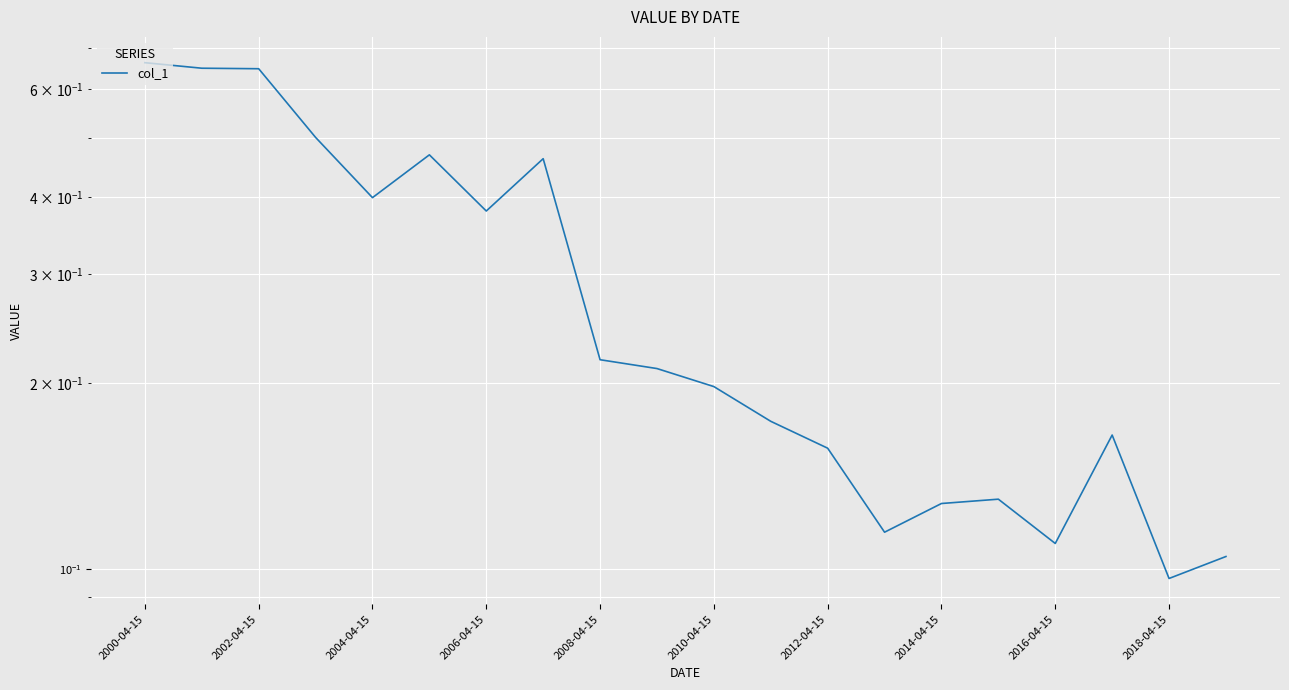

How many lines are shown in the chart?

1